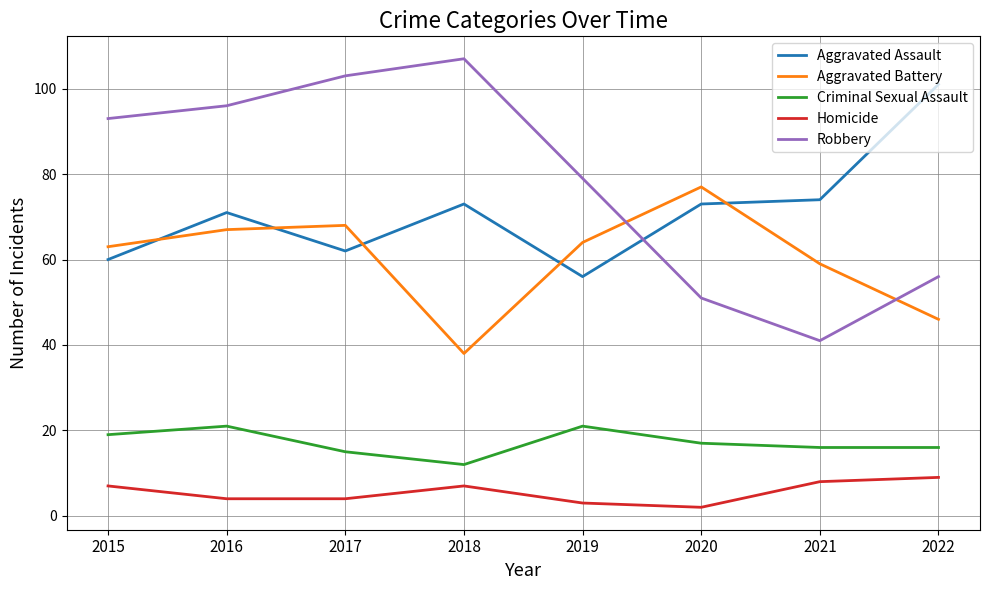

How many values in the Homicide series are below 7?

4